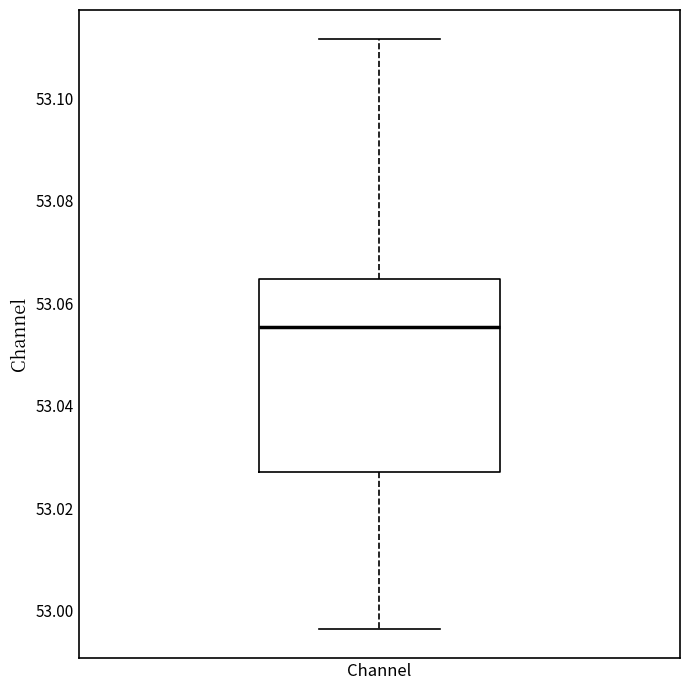

Where is the lower edge of the box for Channel on the y-axis? The values are not printed on the chart, so give them approximately, as read against the axis.

53.028